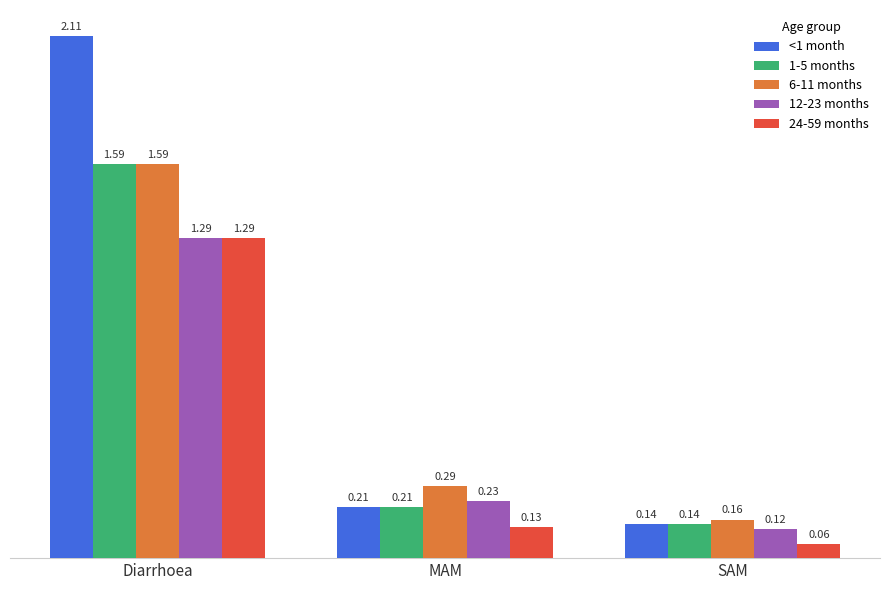

At which category is the sum across all series the highest?

Diarrhoea